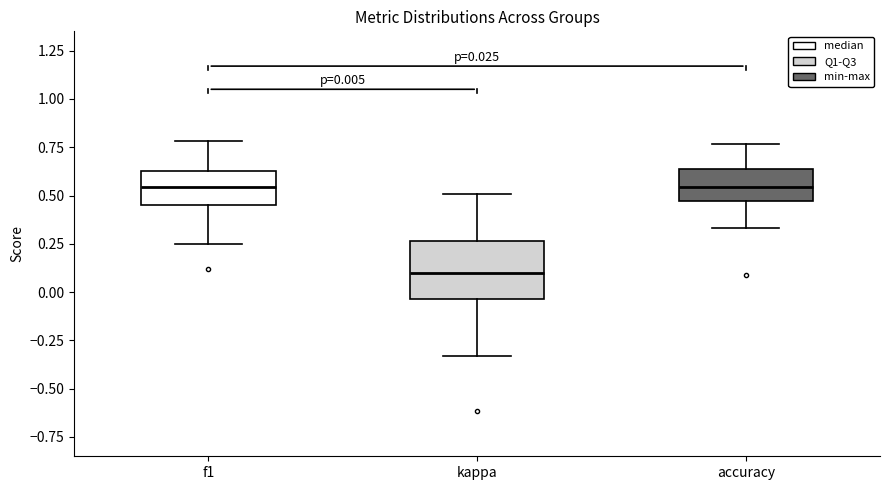

Which box is the tallest, from its lower edge to its upper edge?

kappa